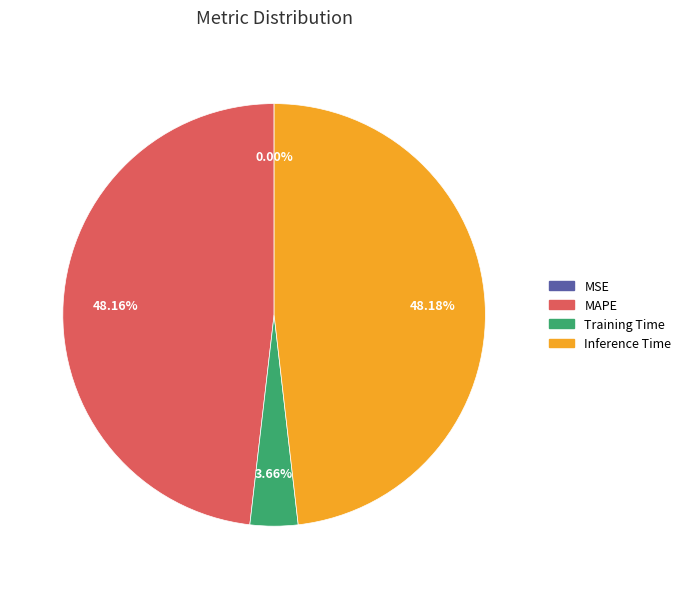

To the nearest percent, what is the average slice percentage?

25%